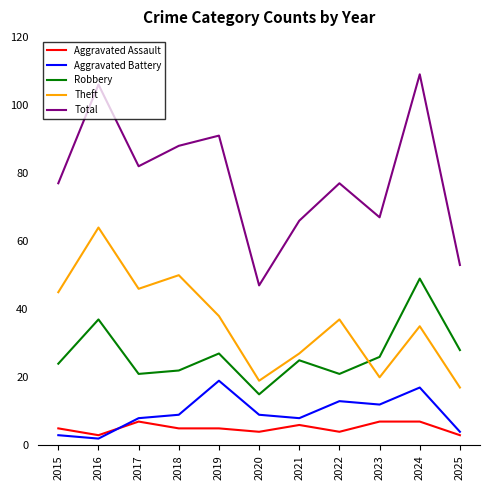

How many lines are shown in the chart?

5